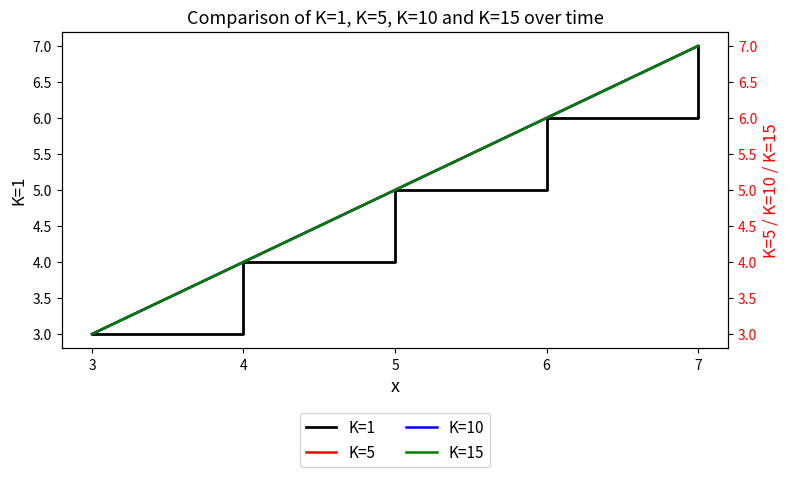

At which category is the sum across all series the highest?

7